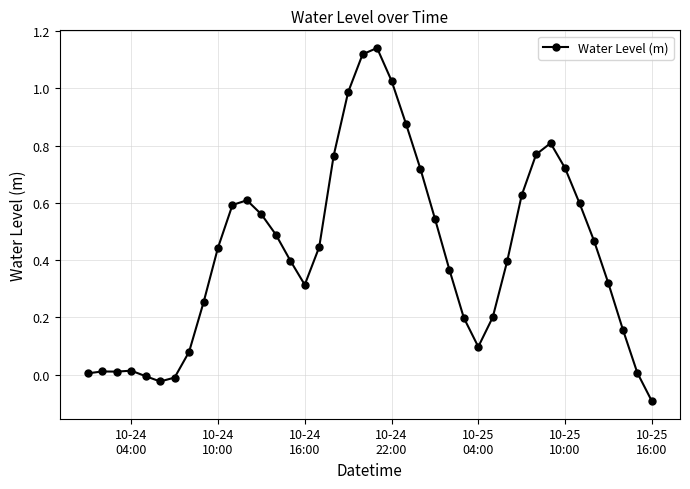

Does the chart display data point markers on the line(s)?

Yes